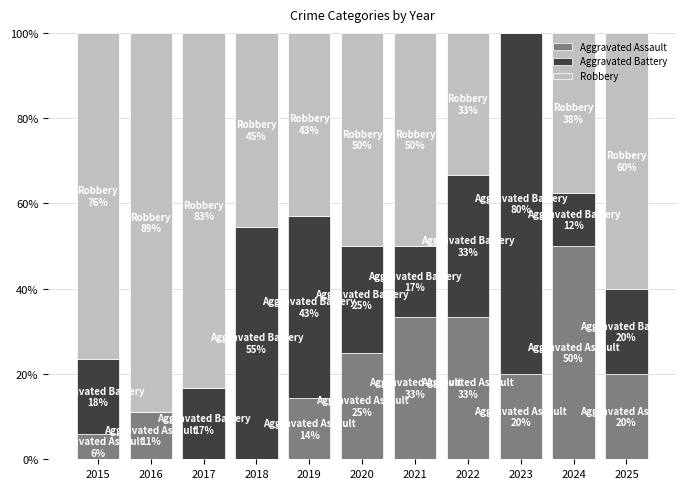

Is it true that Aggravated Assault equals 14.3 at 2019?

True